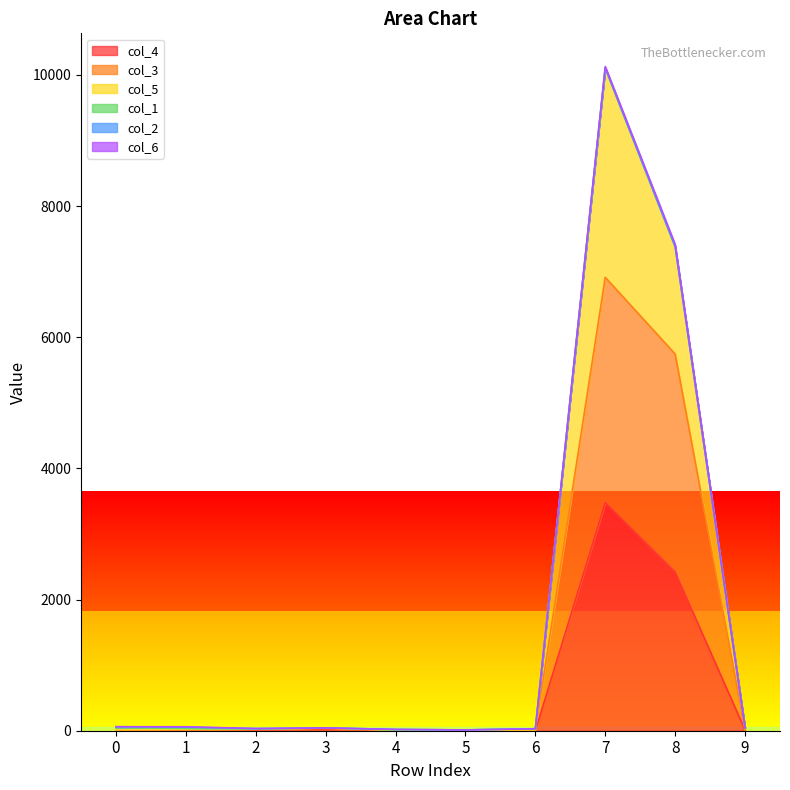

At which category is the sum across all series the highest?

7